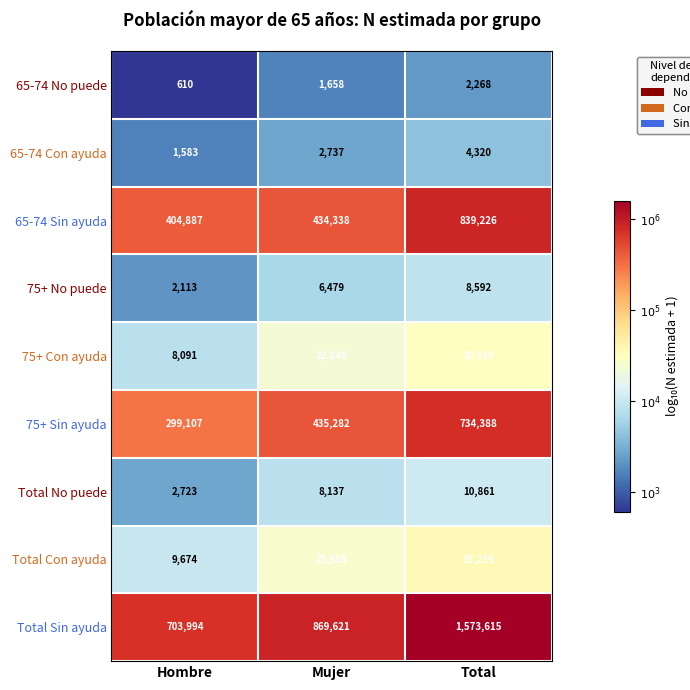

At which category does the chart reach its minimum across all series?

Hombre